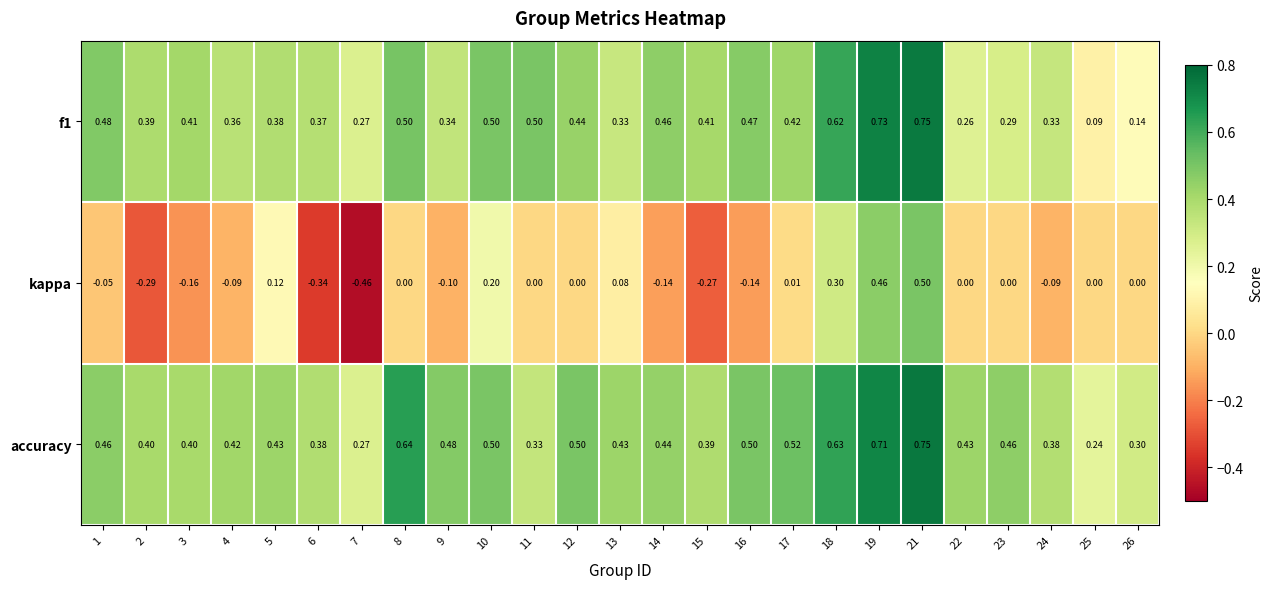

What is the total value across all series at 6?

0.4